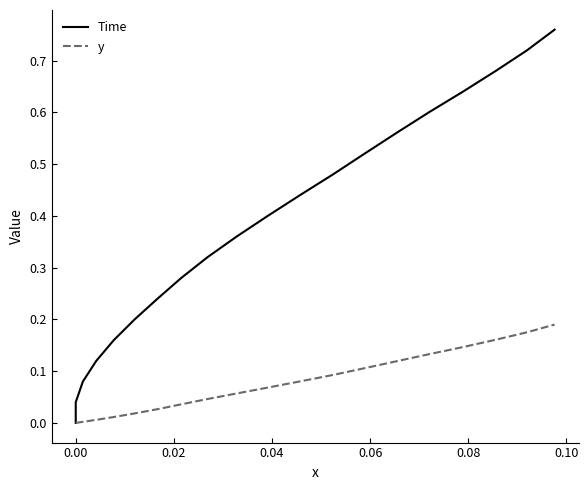

What is the difference between the maximum and second lowest values in the Time series?

0.7